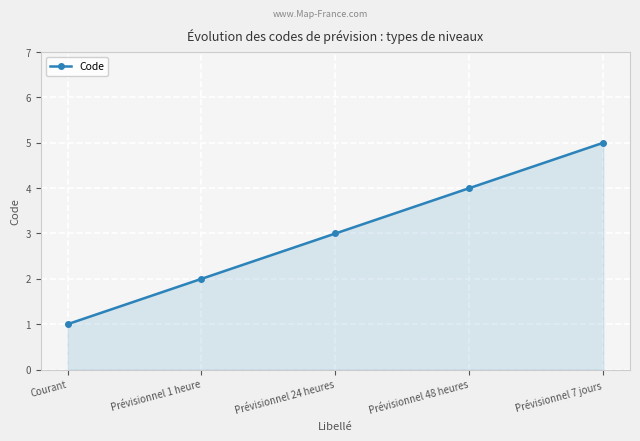

The value at Prévisionnel 24 heures is 4. True or false?

False